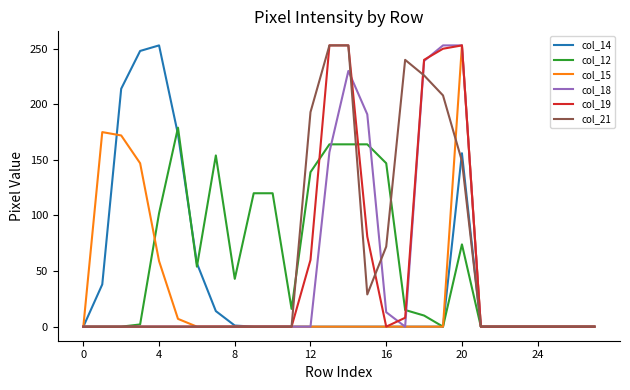

What is the maximum value shown in the chart?

253